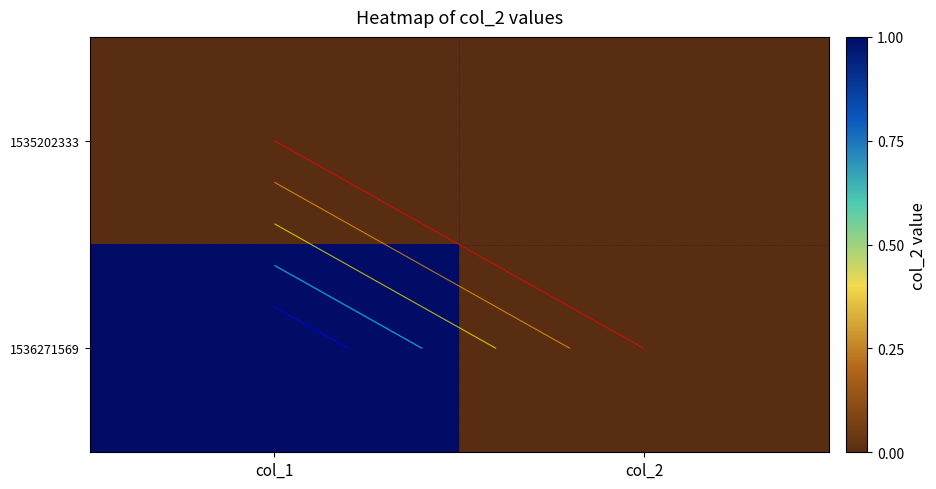

Rank the series by their maximum value, from lowest to highest.

1535202333, 1536271569